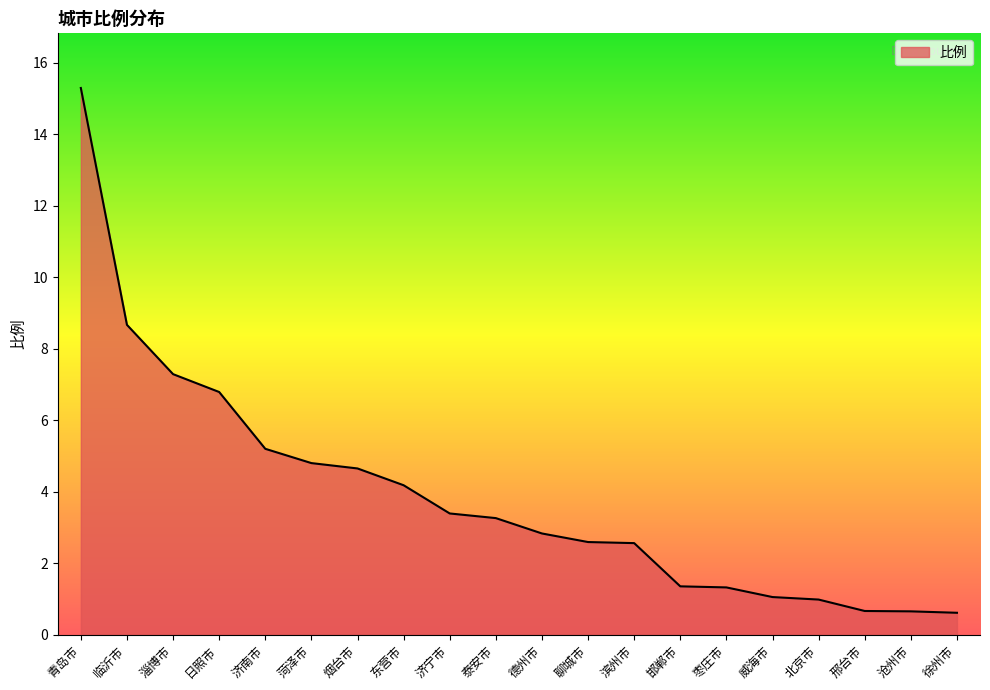

What is the minimum value shown in the chart?

0.6